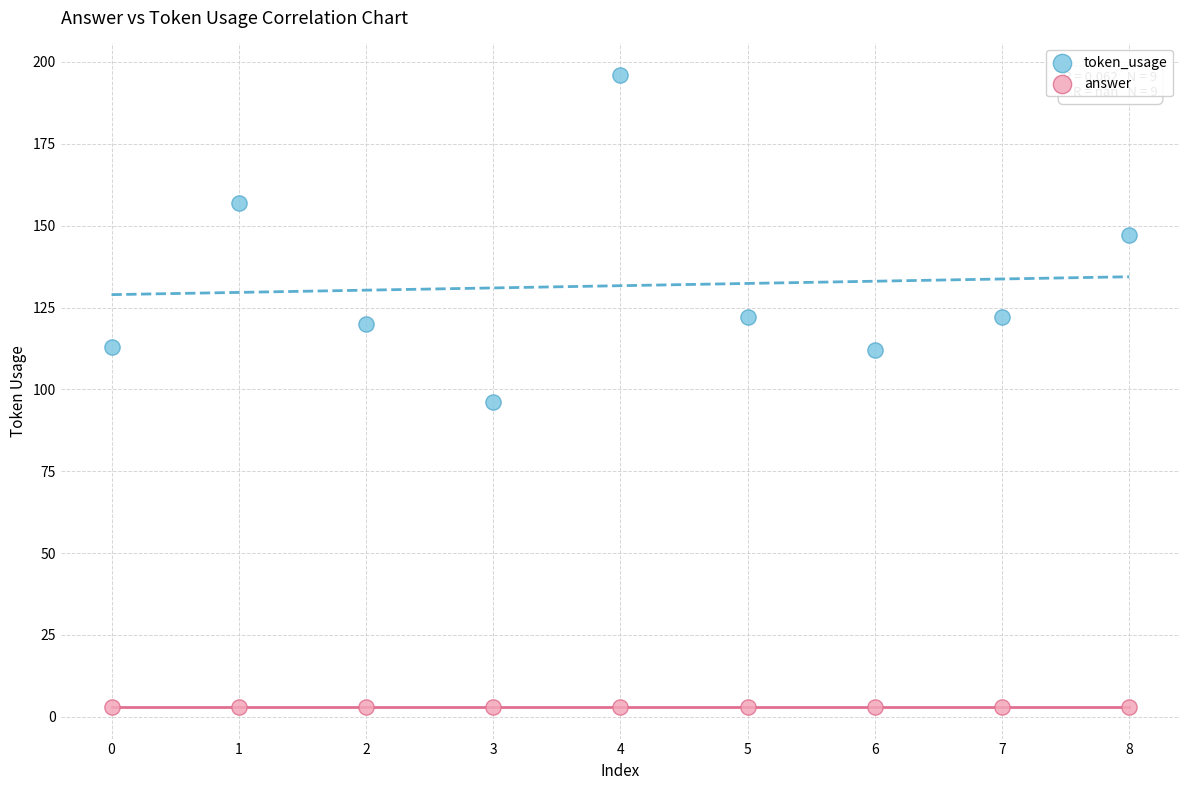

Across all series, what Y value is closest to 99?

96